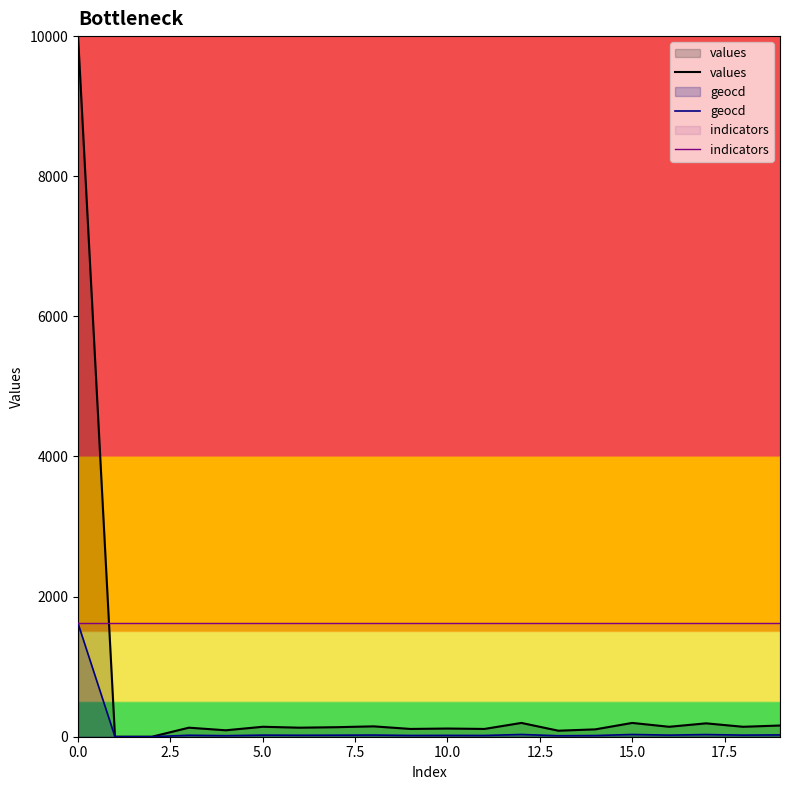

Reading left to right, list all the values displayed in this chart.

values: 10000	0	0	129	92	142	129	136	148	111	117	111	197	86	105	197	142	191	142	160
geocd: 1617	0	0	21	15	23	21	22	24	18	19	18	32	14	17	32	23	31	23	26
indicators: 1617	1617	1617	1617	1617	1617	1617	1617	1617	1617	1617	1617	1617	1617	1617	1617	1617	1617	1617	1617